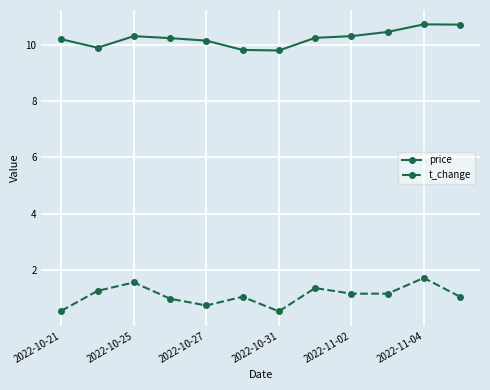

How many lines are shown in the chart?

2